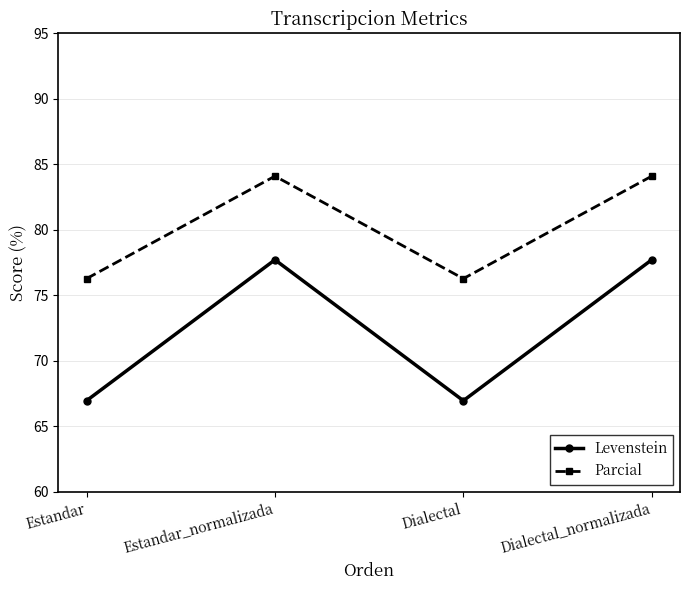

Does the chart display data point markers on the line(s)?

Yes